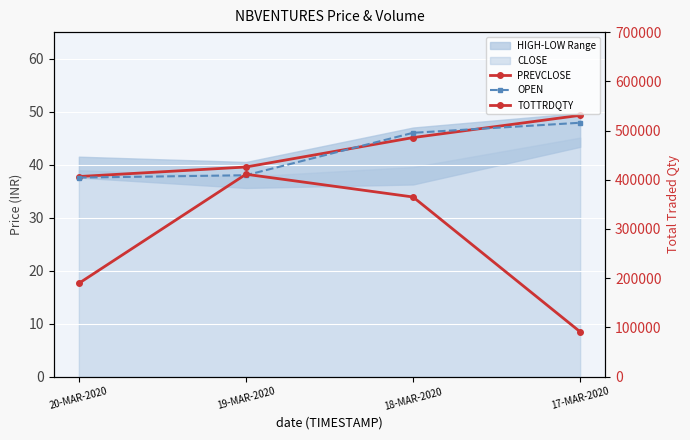

How many values in the OPEN series exceed 46?

1